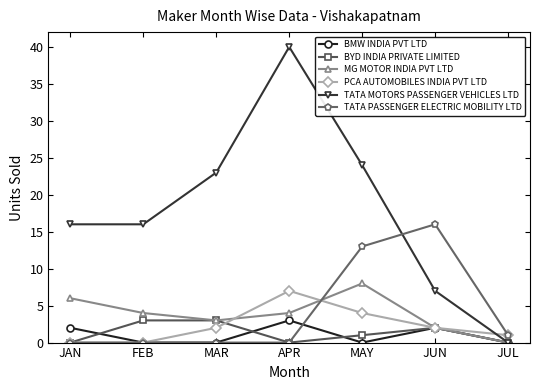

Which category has the lowest value in the MG MOTOR INDIA PVT LTD series?

JUL